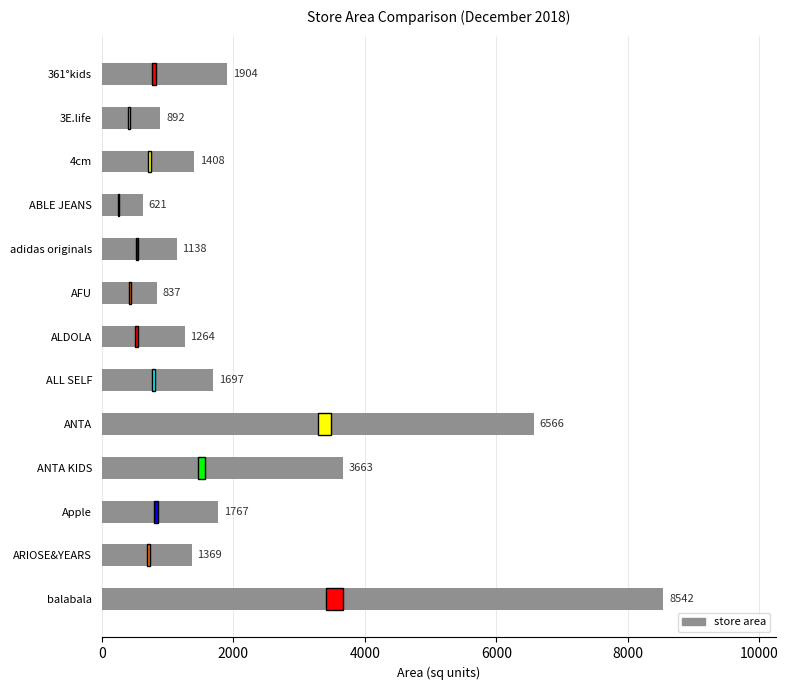

Rank the categories by value from lowest to highest.

ABLE JEANS, AFU, 3E.life, adidas originals, ALDOLA, ARIOSE&YEARS, 4cm, ALL SELF, Apple, 361°kids, ANTA KIDS, ANTA, balabala